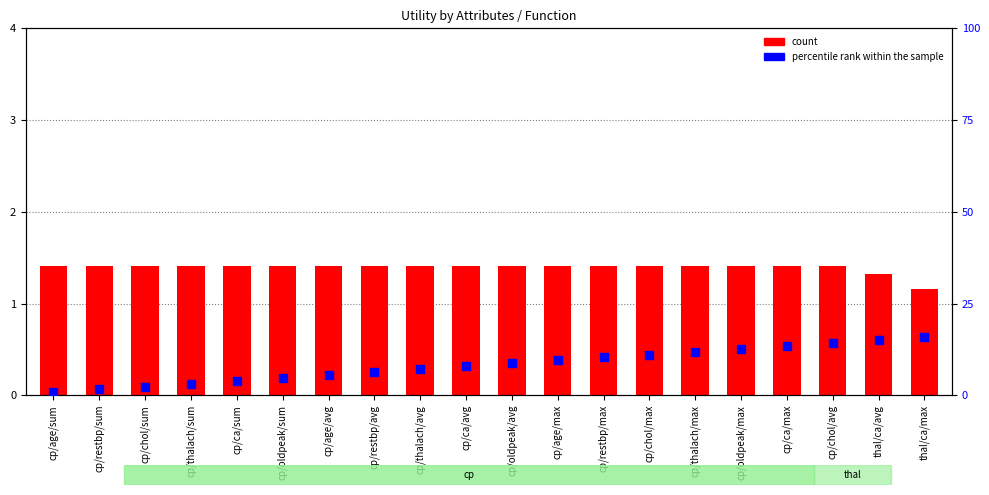

Which series contains the highest Y value?

percentile rank within the sample